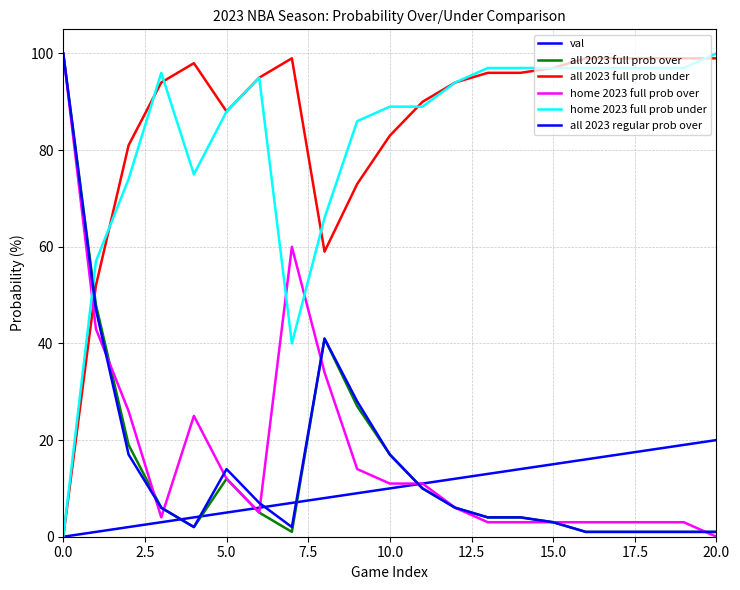

True or false: all 2023 full prob under and all 2023 full prob over cross at least once.

True